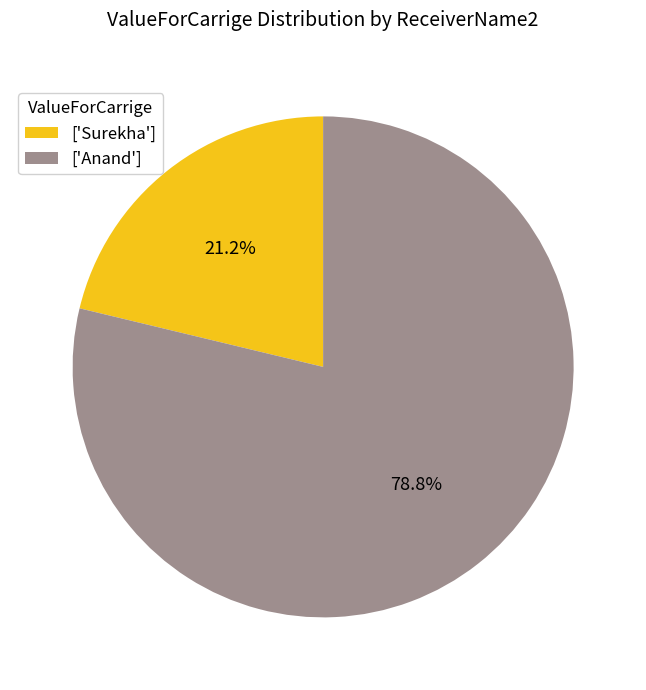

Approximately how many times larger is the value at ['Surekha'] compared to ['Anand']?

0.3